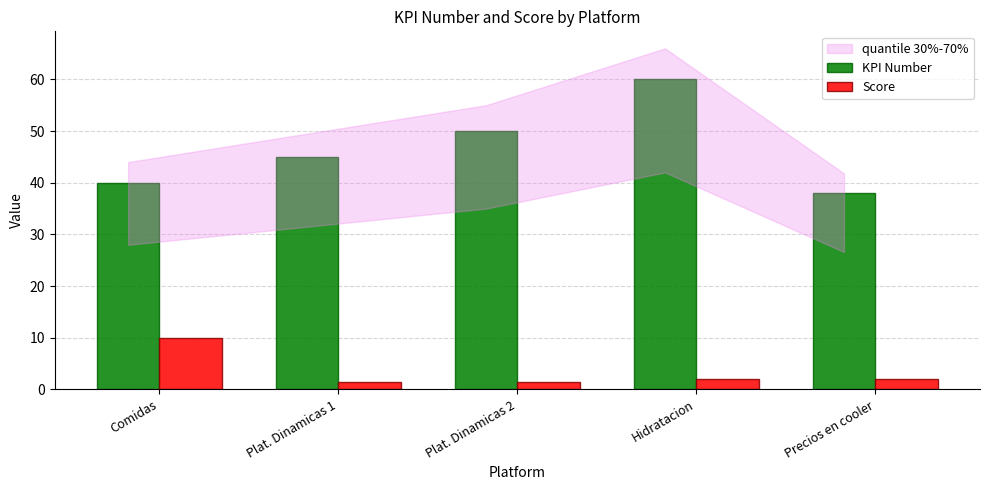

Reading left to right, transcribe all the data shown in this chart.

KPI Number: 40.0	45.0	50.0	60.0	38.0
Score: 10.0	1.5	1.5	2.0	2.0